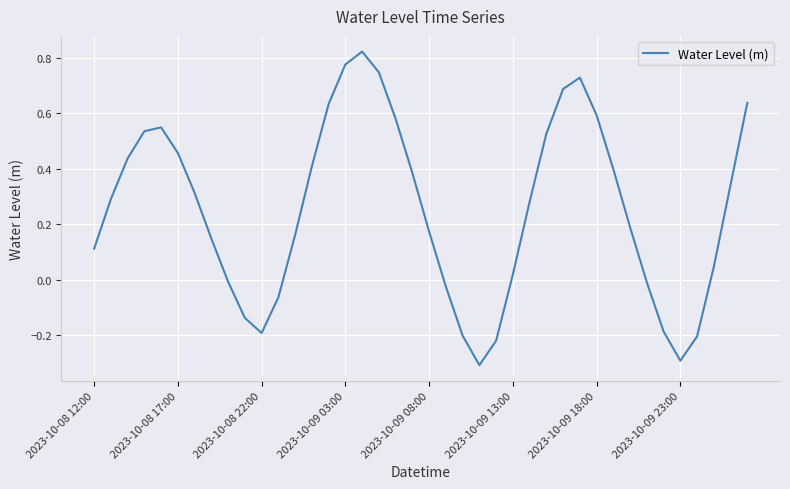

How many interior local valleys (lower than both neighbors) does the data have?

3